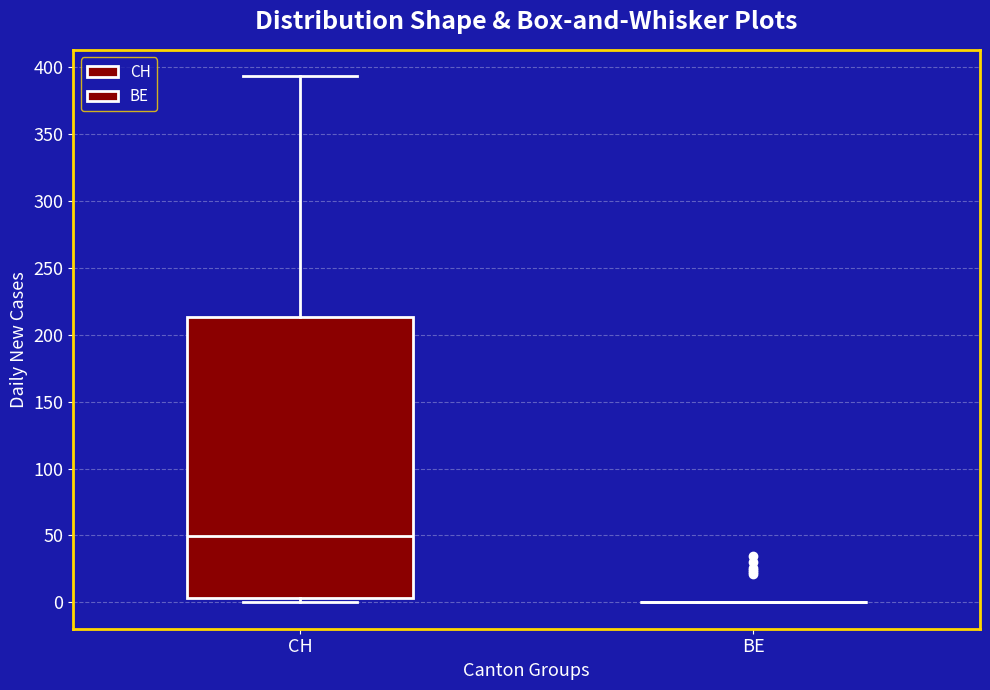

Reading left to right, transcribe this box plot: for each box, give where its median line is, the range the box spans, and where its two whiskers end, as read against the y-axis. The values are not printed on the chart, so give them approximately, as read against the axis.

CH: median 50, box 5 to 215, whiskers 0 to 395
BE: box collapsed to a line at 0, whiskers 0 to 0